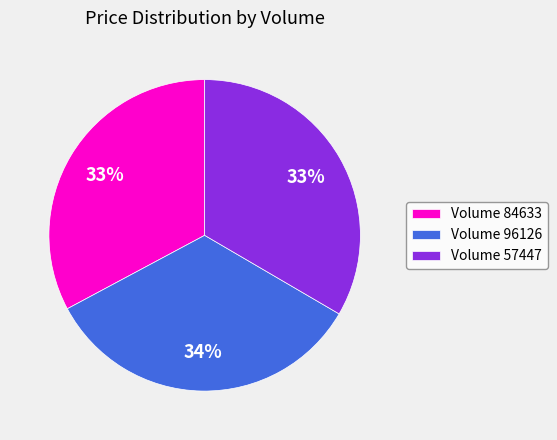

To the nearest percent, what percentage of the pie is Volume 84633?

33%